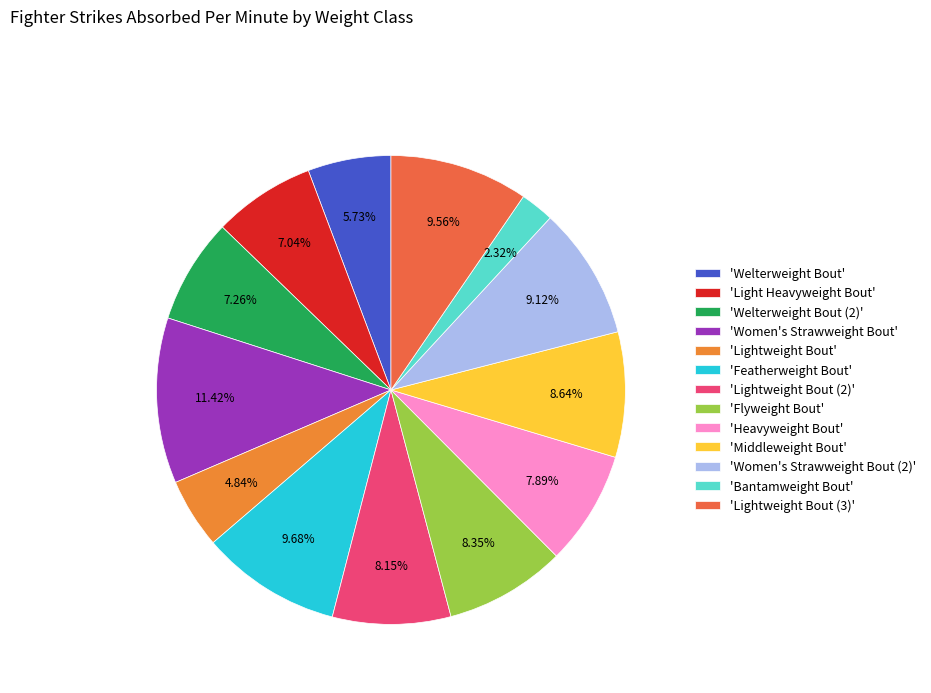

Which slice is the largest?

'Women's Strawweight Bout'